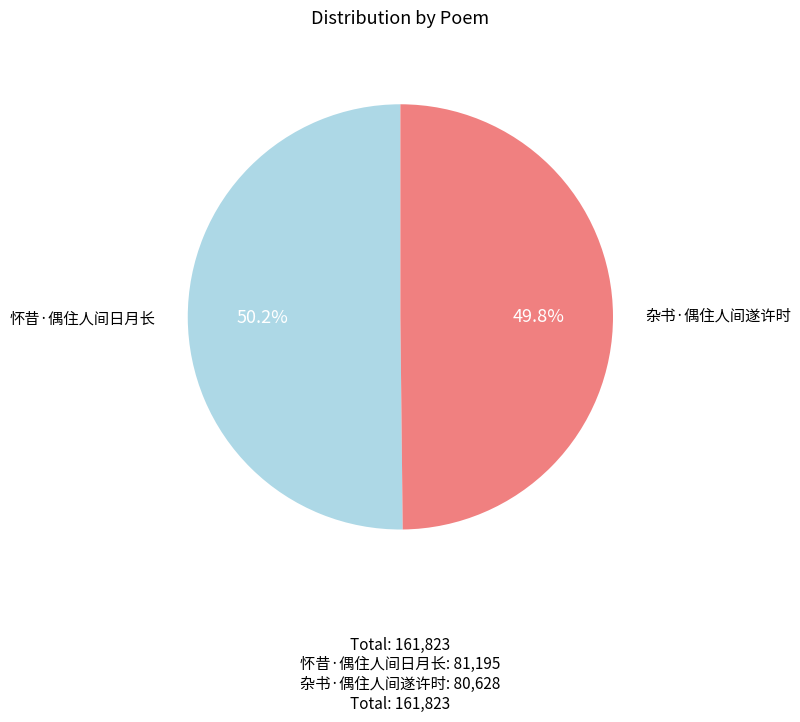

To the nearest percent, what is the average slice percentage?

50%